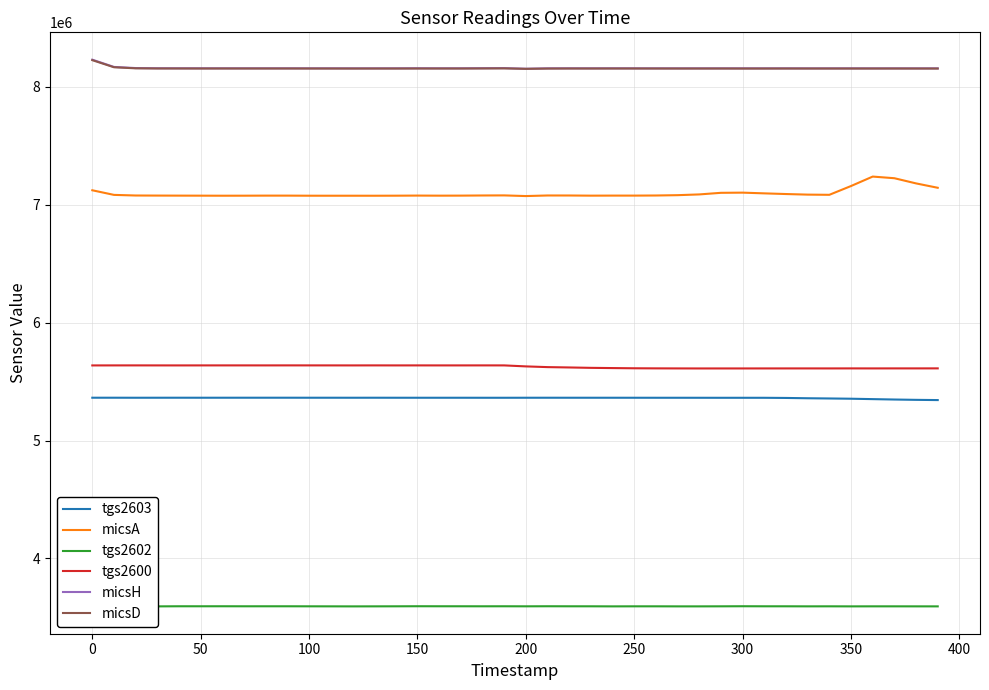

In micsA, how many points are higher than both neighbors (excluding endpoints)?

8